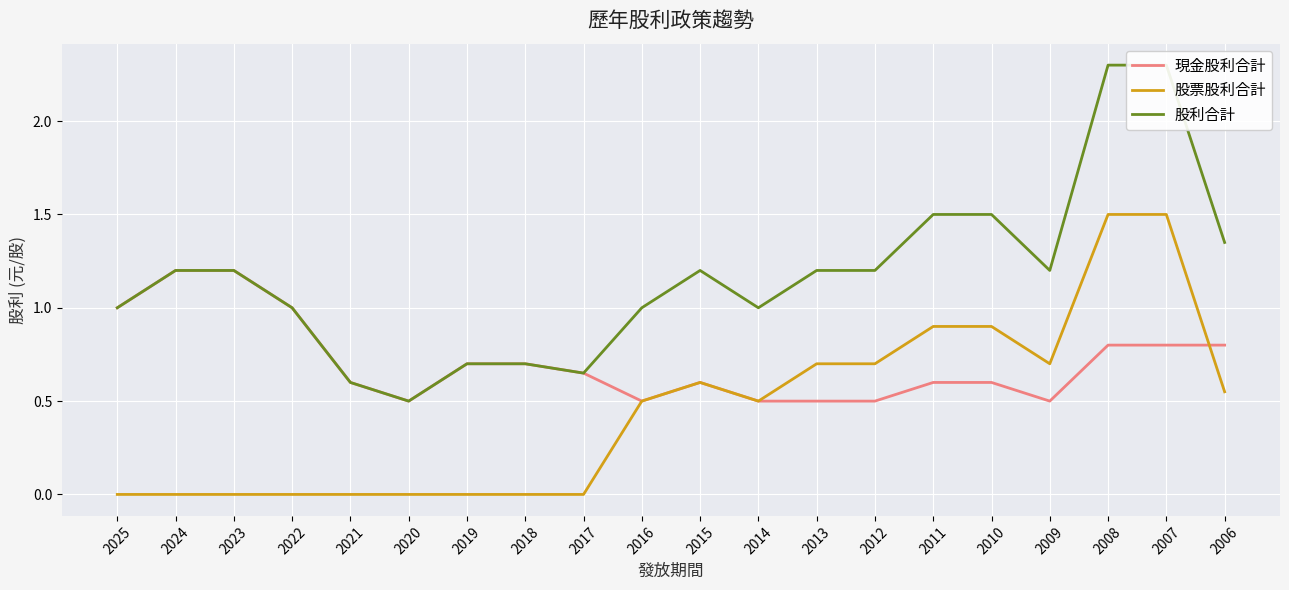

Which series changed the most between 2024 and 2013?

現金股利合計